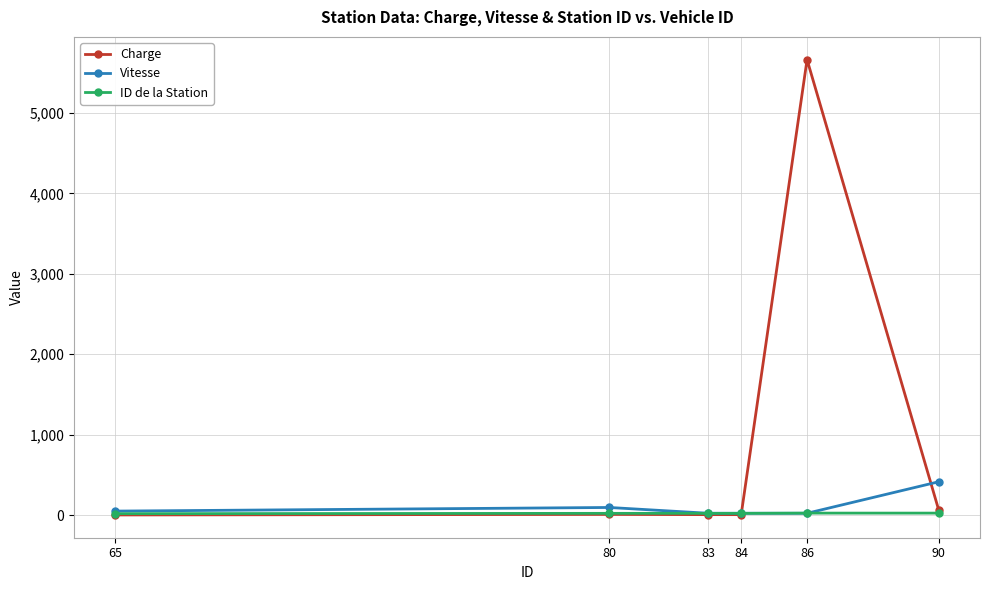

What is the difference between the second highest and minimum values in the ID de la Station series?

7